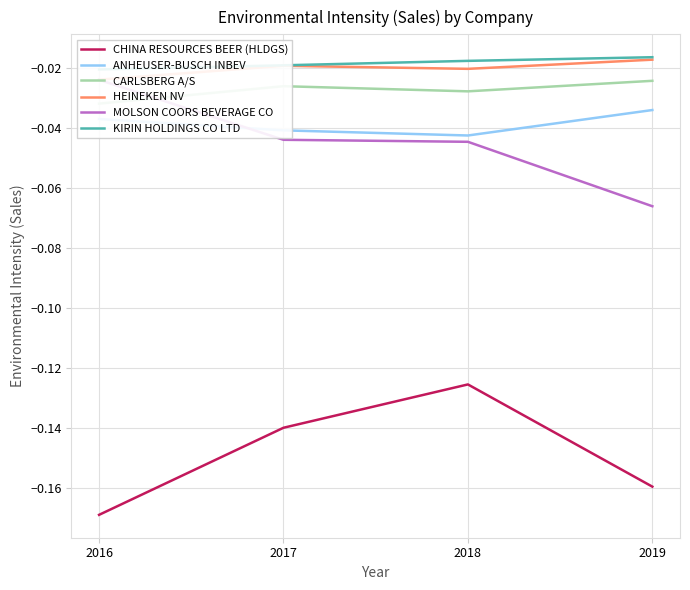

True or false: KIRIN HOLDINGS CO LTD and HEINEKEN NV intersect in this chart.

False